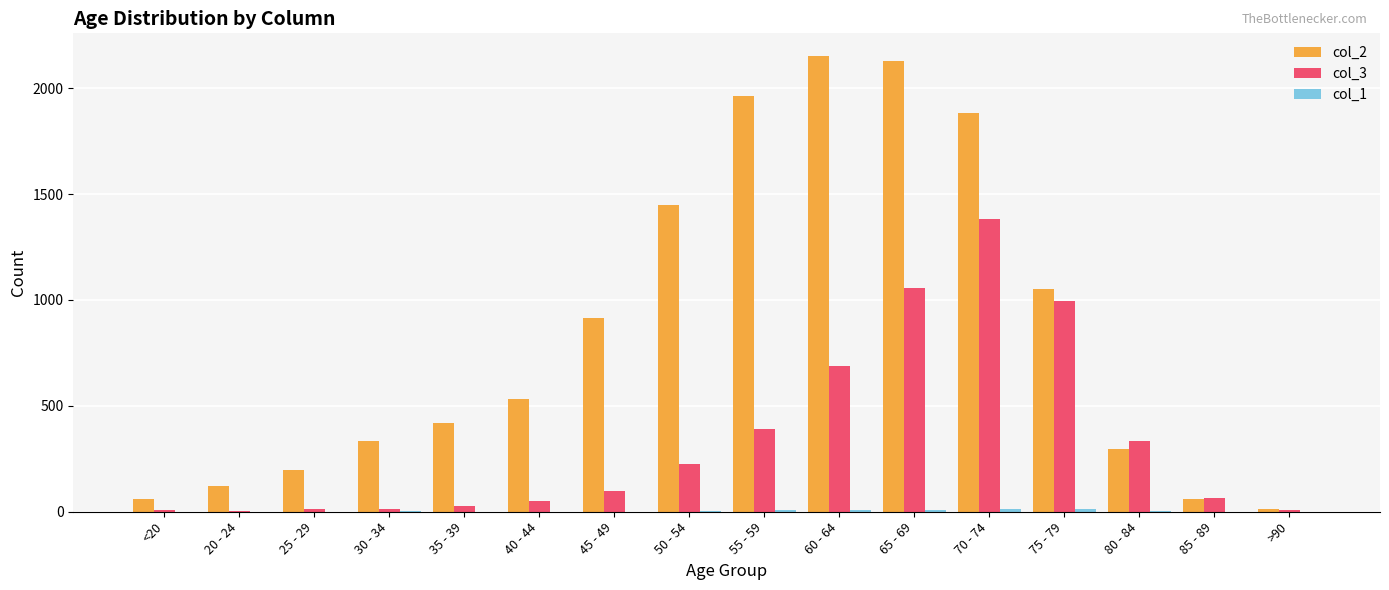

What is the greatest value displayed?

2151